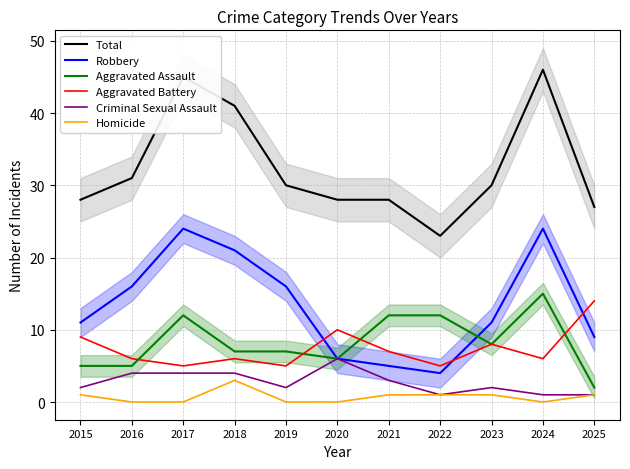

What is the difference between the second highest and second lowest values in the Total series?

18